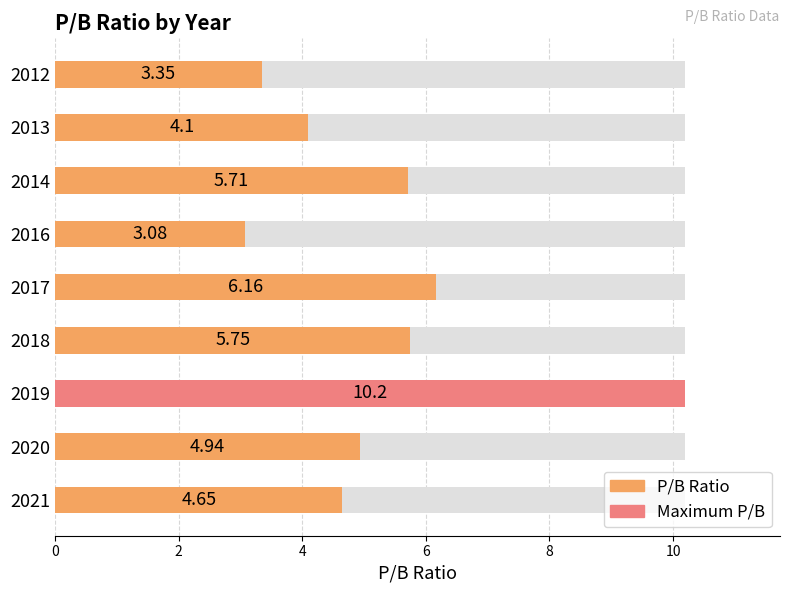

What is the difference between the second highest and second lowest values?

2.8